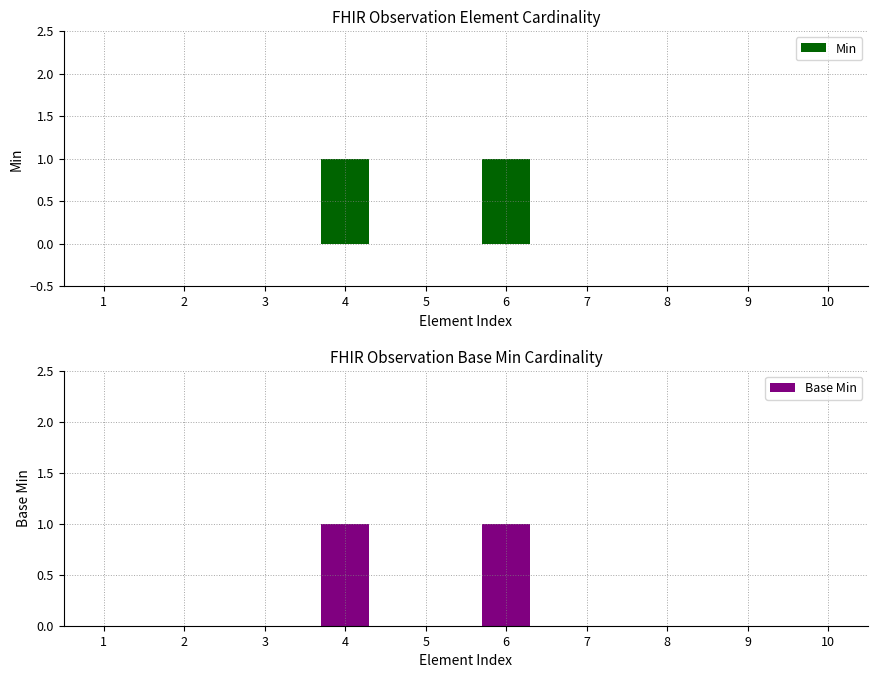

How many distinct data groups are displayed?

2